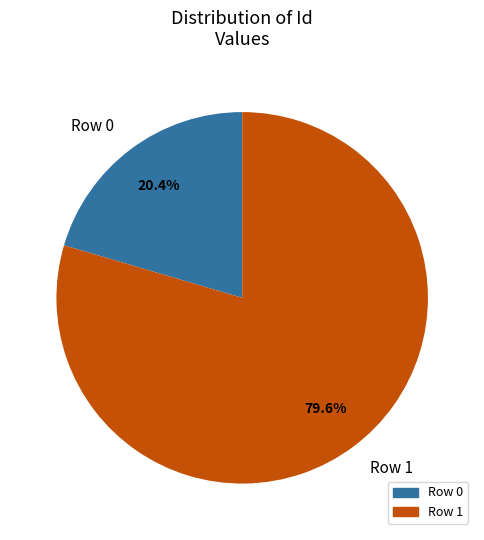

How many segments does this pie chart have?

2